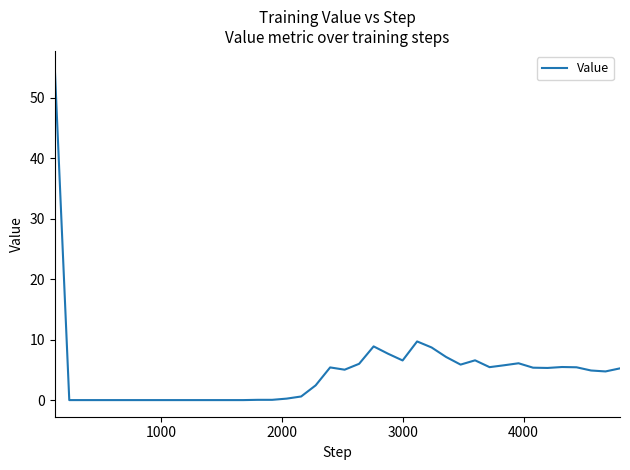

What is the difference between the maximum and minimum values?

55.0